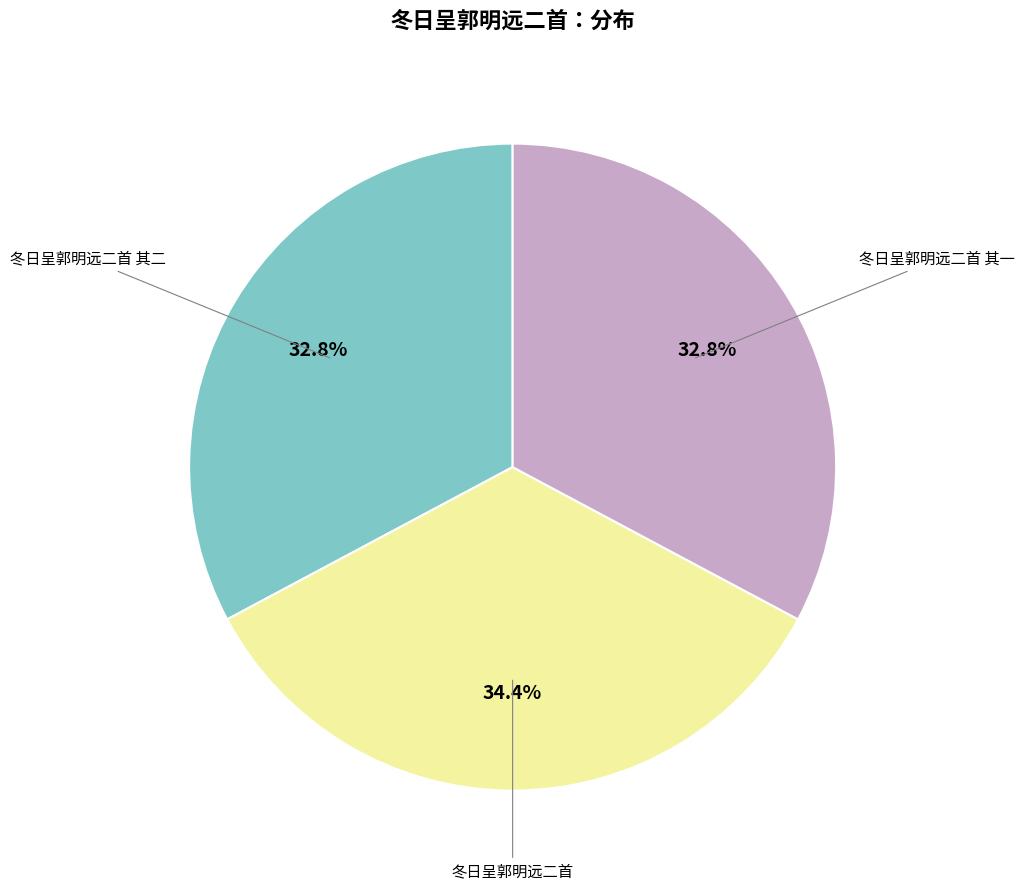

Is there a majority slice in this chart?

No